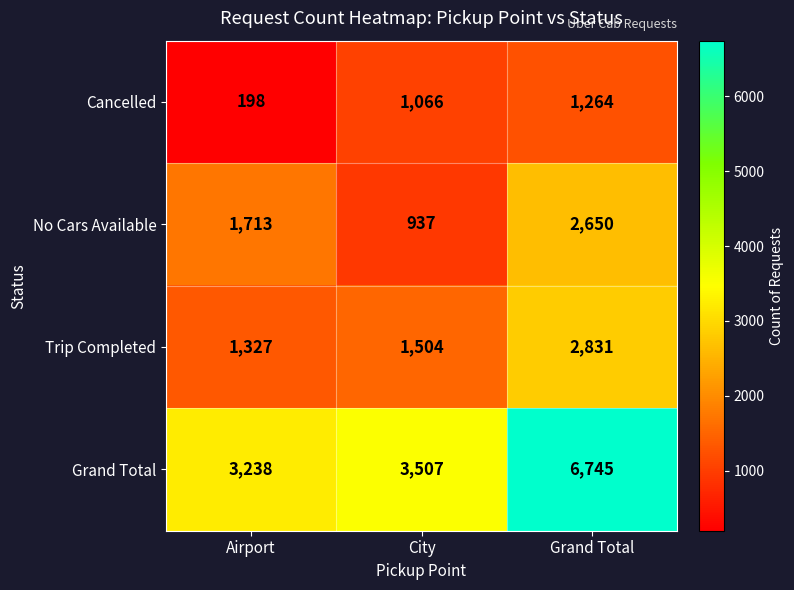

What is the difference between the highest and lowest values at Grand Total?

5481